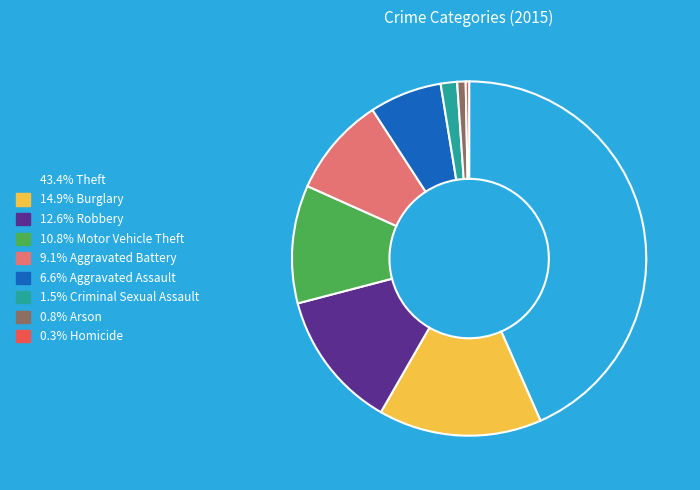

How many segments does this pie chart have?

9